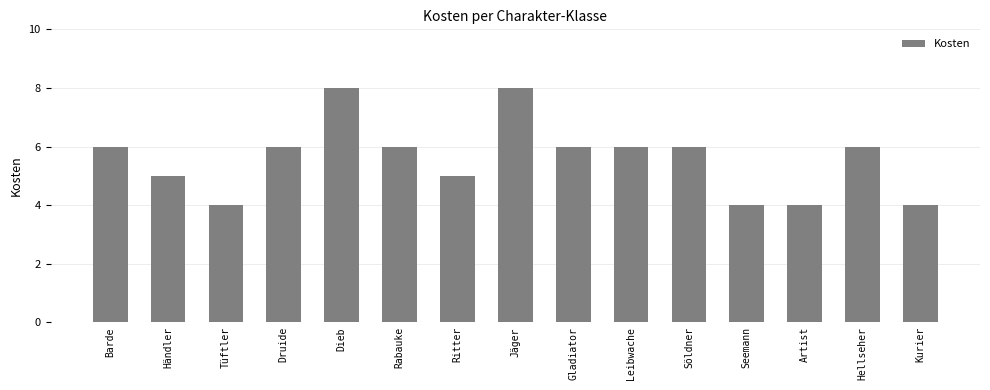

Reading right to left, list all the values displayed in this chart.

Kurier=4	Hellseher=6	Artist=4	Seemann=4	Söldner=6	Leibwache=6	Gladiator=6	Jäger=8	Ritter=5	Rabauke=6	Dieb=8	Druide=6	Tüftler=4	Händler=5	Barde=6